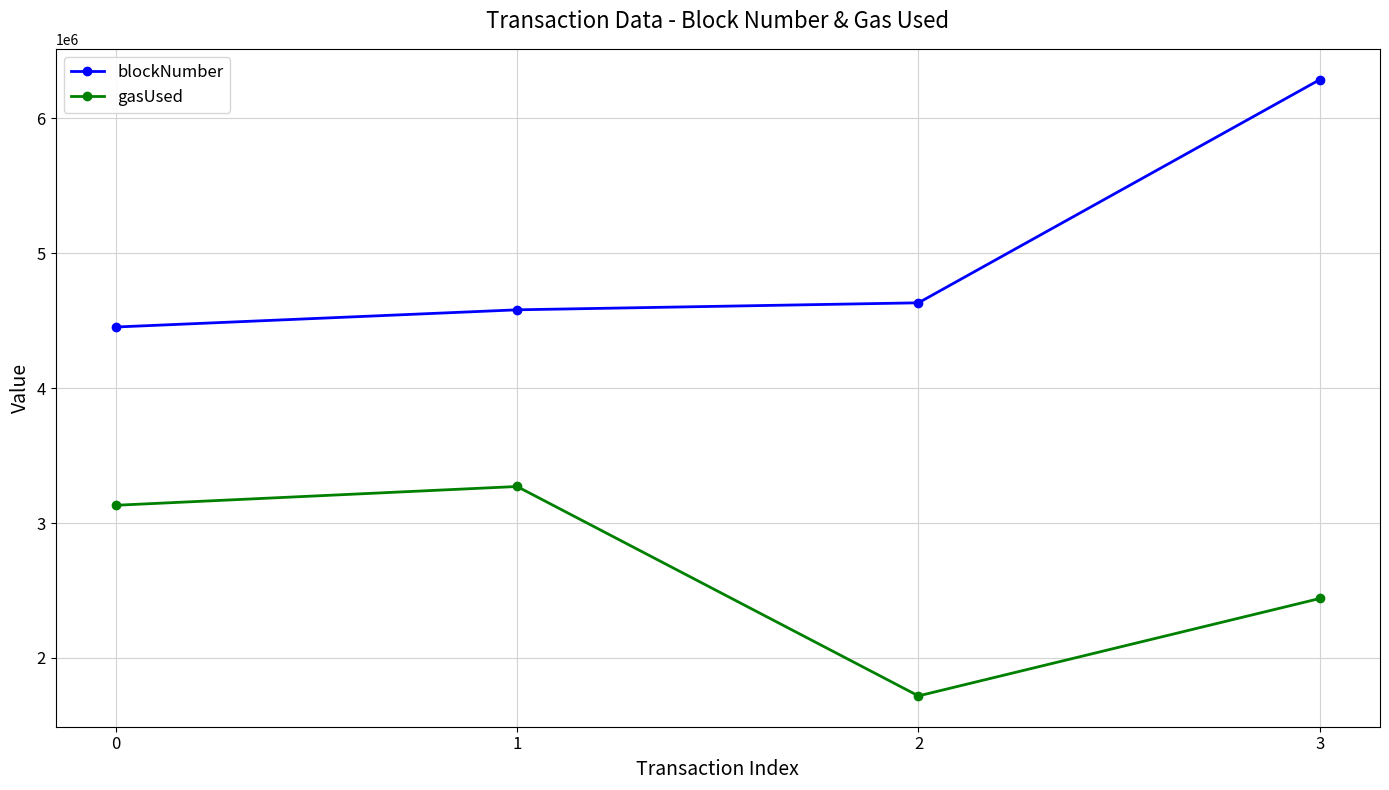

At how many categories does at least one series exceed 3303569?

4